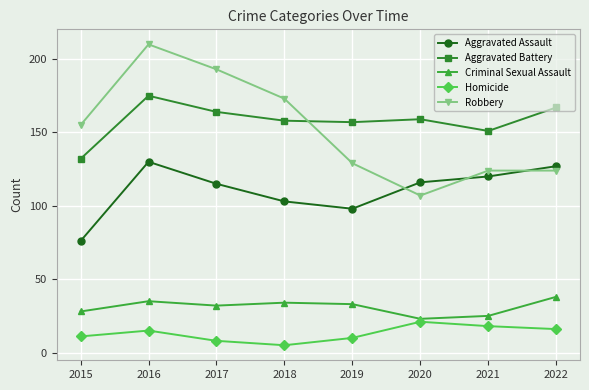

What is the value of the Aggravated Battery point at the 3rd from the left?

164